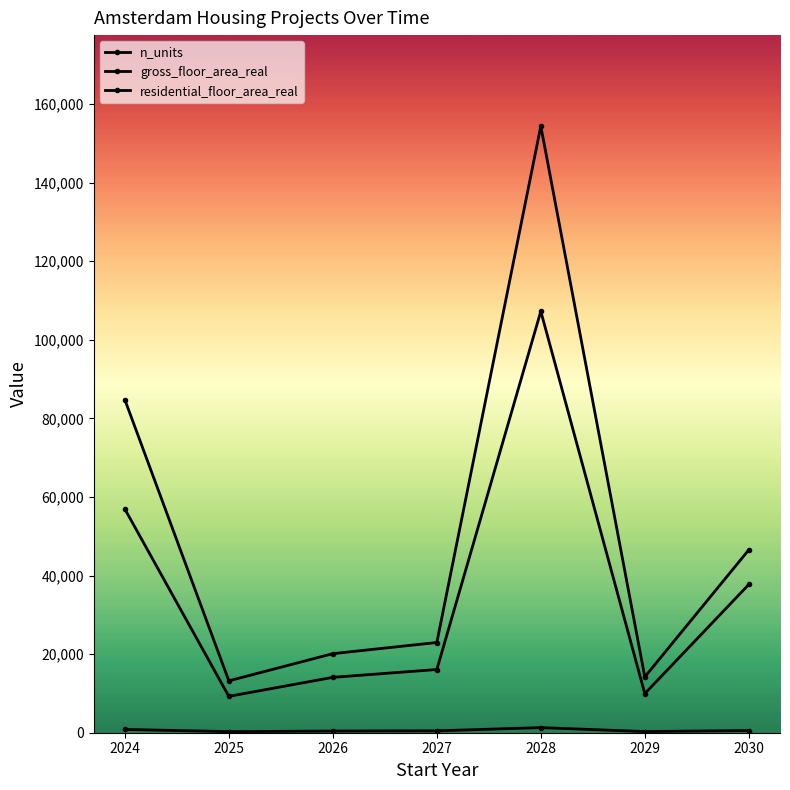

How many data points in residential_floor_area_real are less than 16083?

3